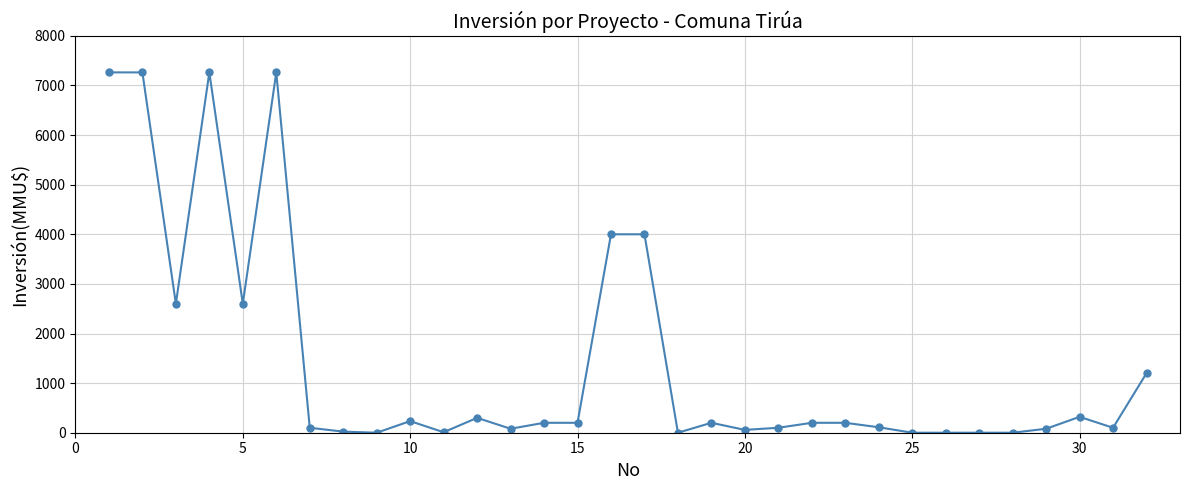

True or false: the data has more than 2 interior local peaks.

True